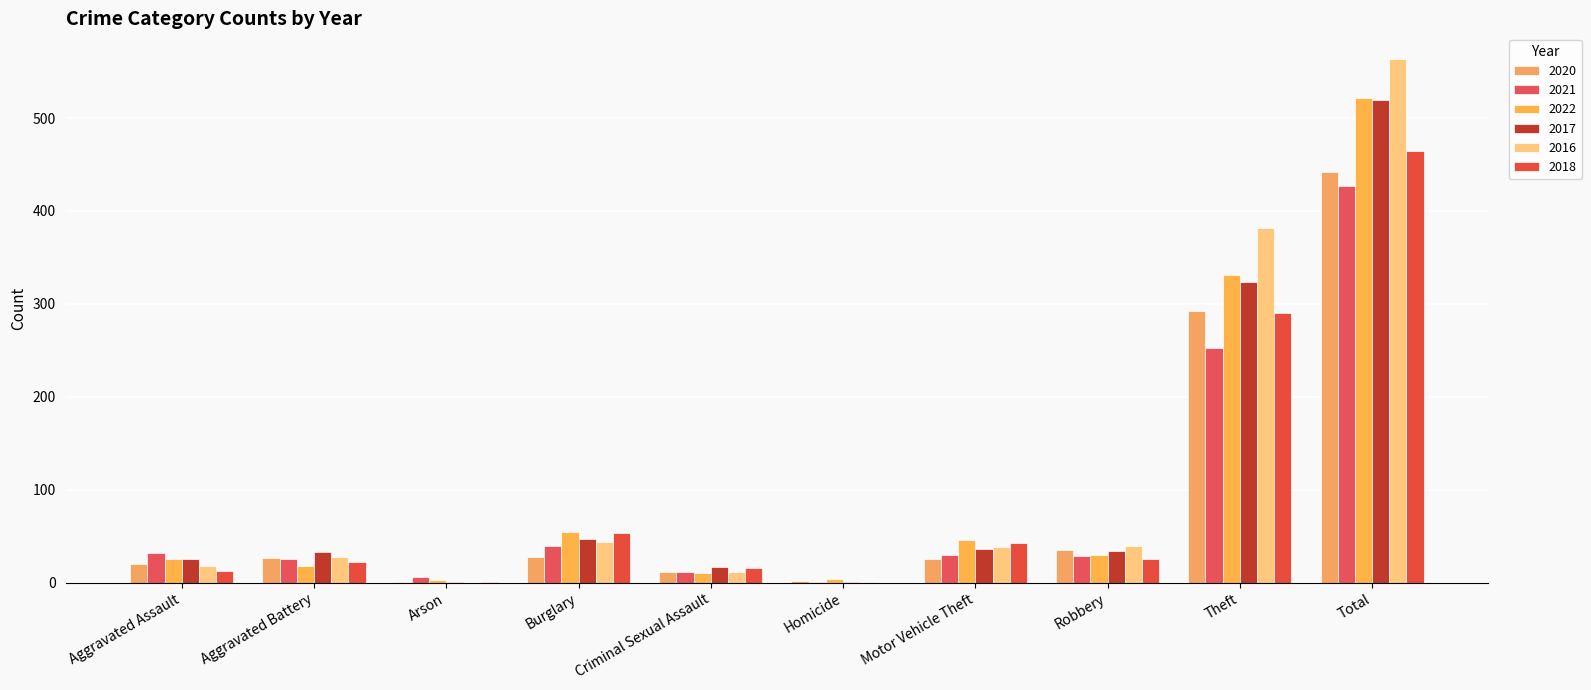

What position from the right is Burglary?

7